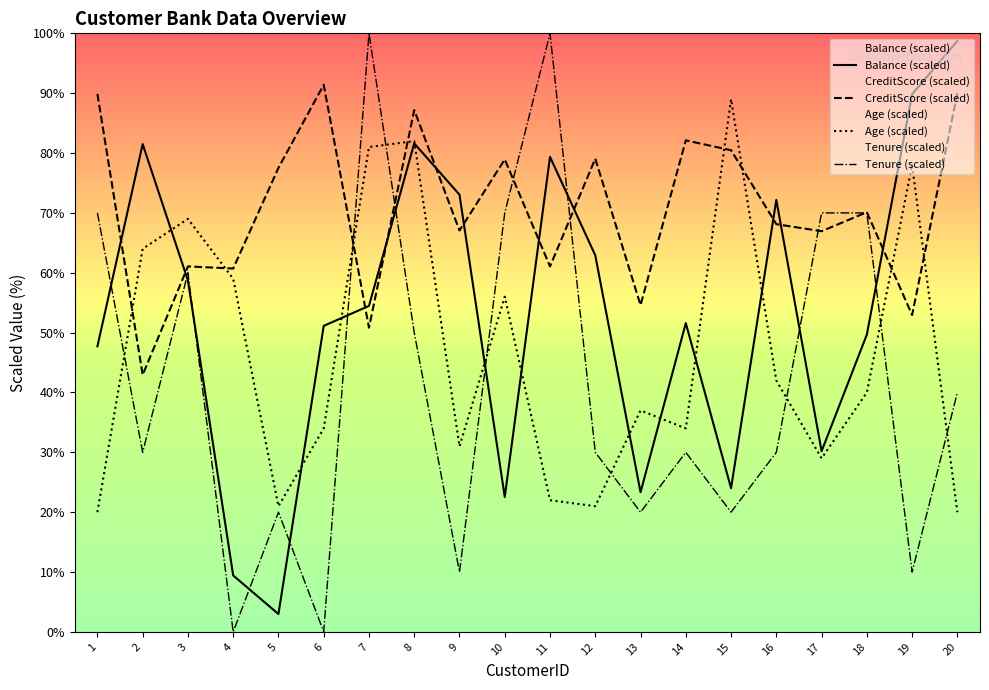

How many times do Tenure and CreditScore cross each other?

6